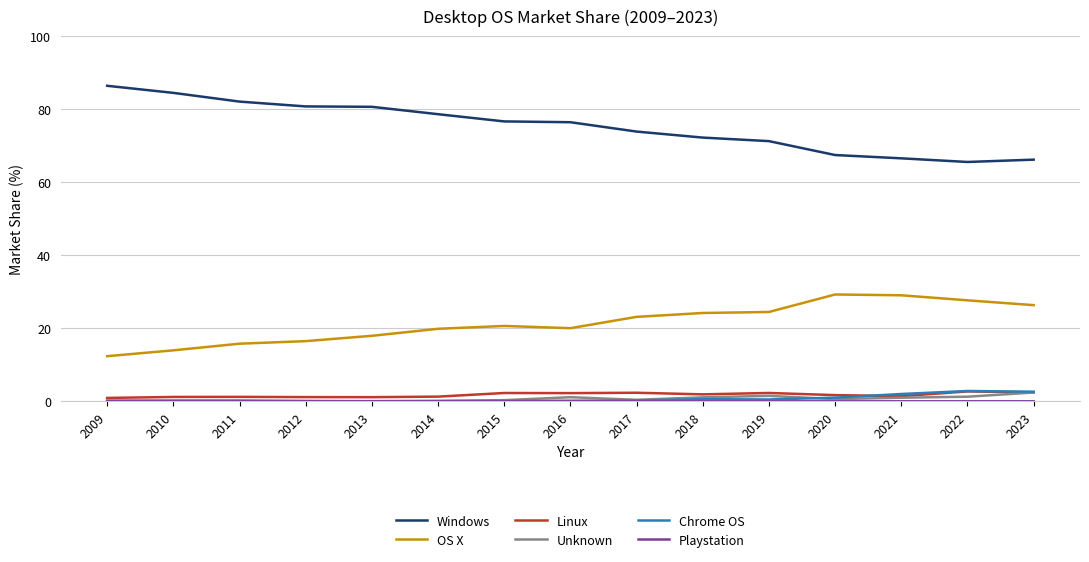

True or false: OS X has a value of 19.5 at 2010.

False